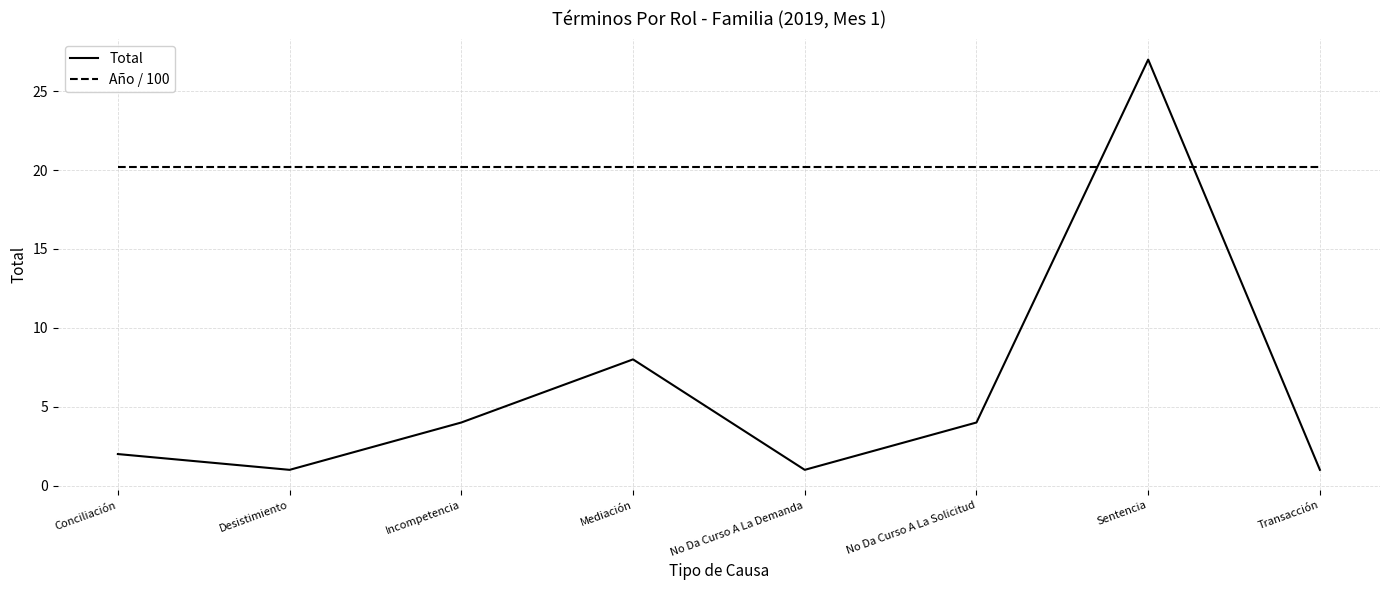

Reading right to left, list all the values displayed in this chart.

Total: 1.0	27.0	4.0	1.0	8.0	4.0	1.0	2.0
Año / 100: 20.2	20.2	20.2	20.2	20.2	20.2	20.2	20.2